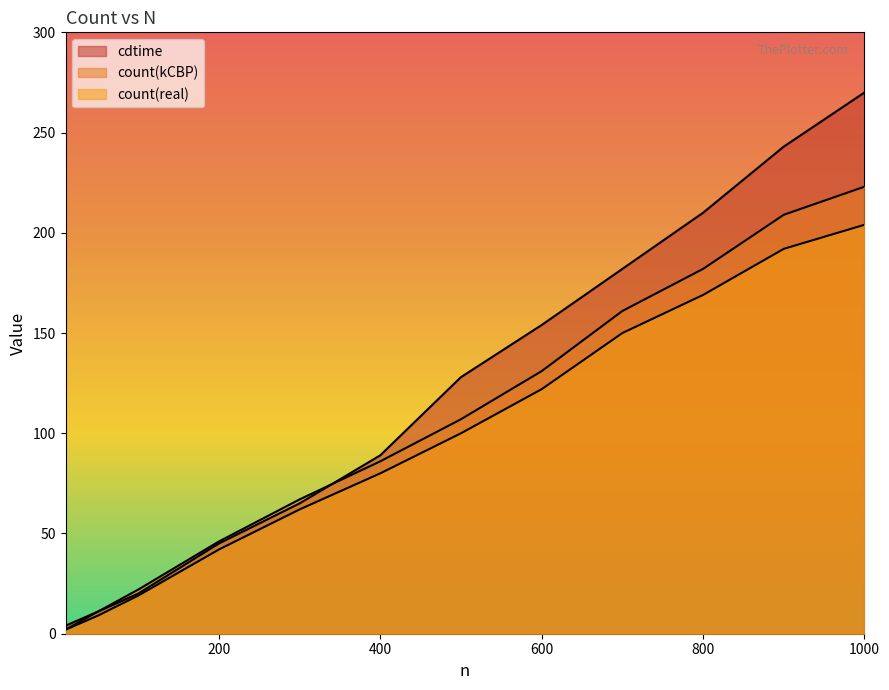

What is the lowest value of the cdtime series?

4